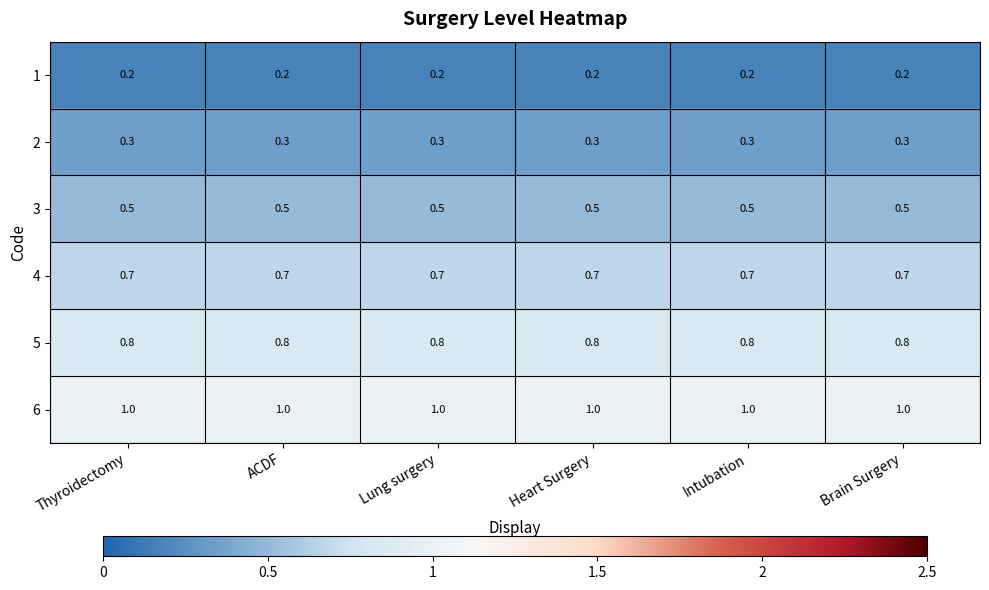

At Heart Surgery, list the series in order from largest to smallest.

6, 5, 4, 3, 2, 1